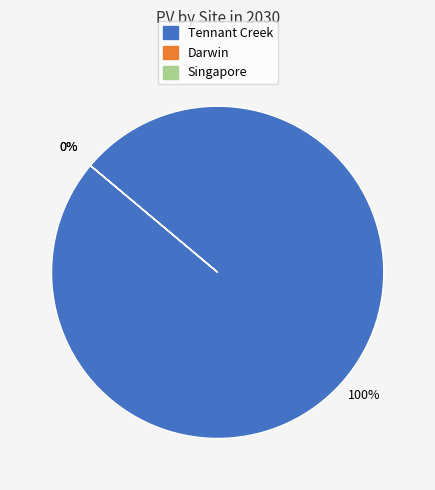

Does Tennant Creek represent more than half of the total?

Yes